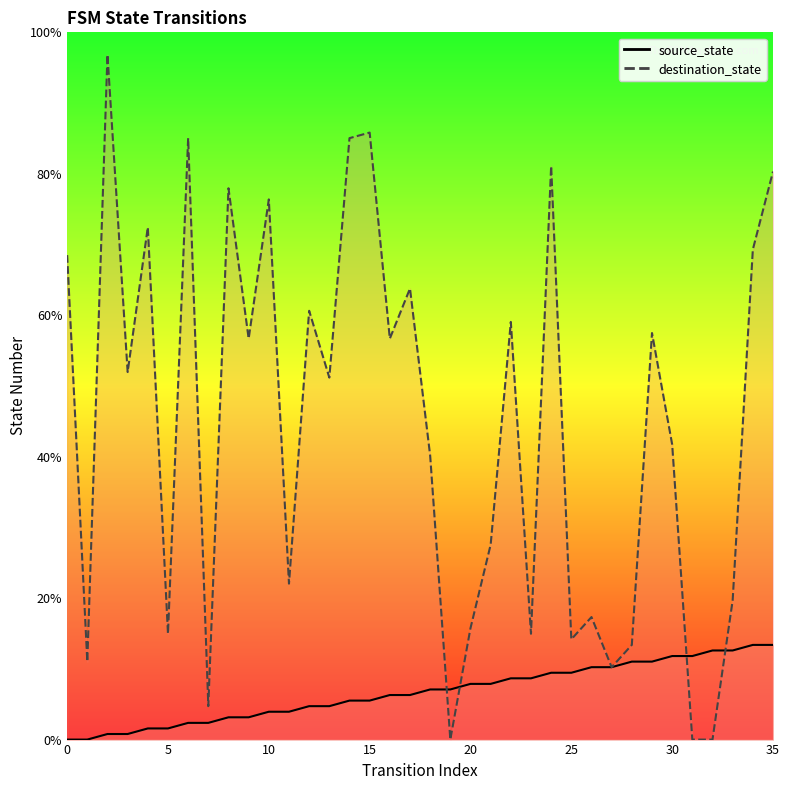

What is the difference between the maximum and second lowest values in the source_state series?

13.4